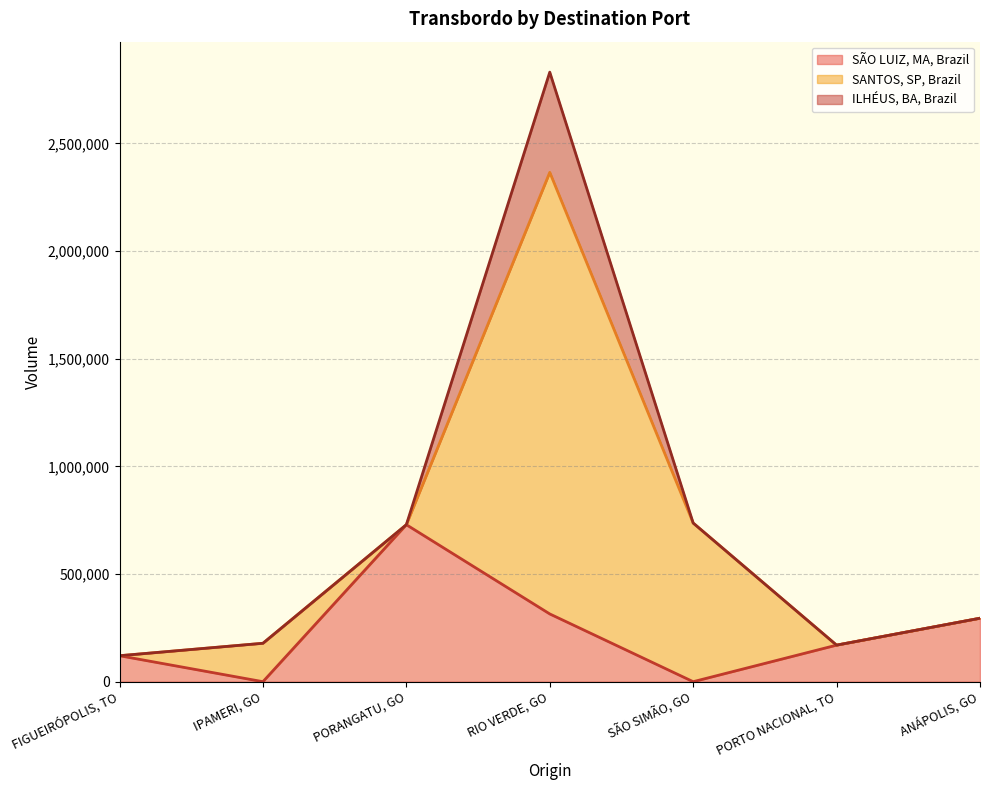

Is the value of SANTOS, SP, Brazil at FIGUEIRÓPOLIS, TO greater than the value of SÃO LUIZ, MA, Brazil at PORANGATU, GO?

No